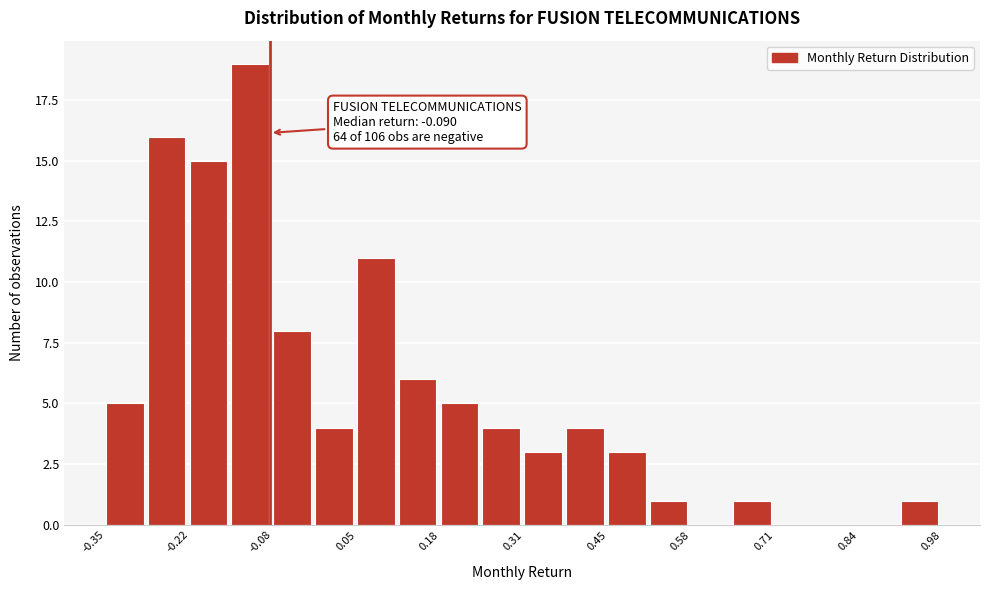

Read against the x-axis, roughly where is the centre of the tallest bar?

-0.12